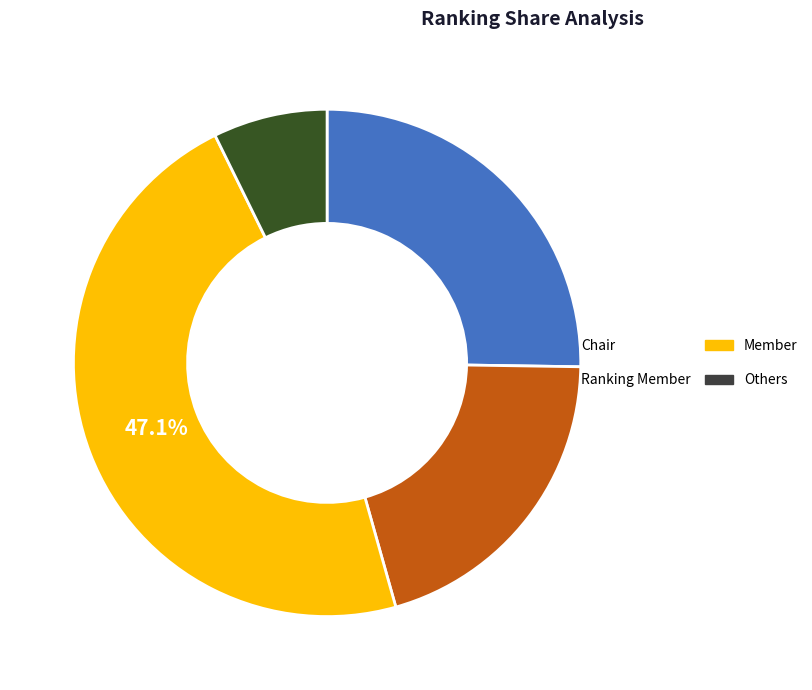

Is it true that Member is 47% of the pie?

True